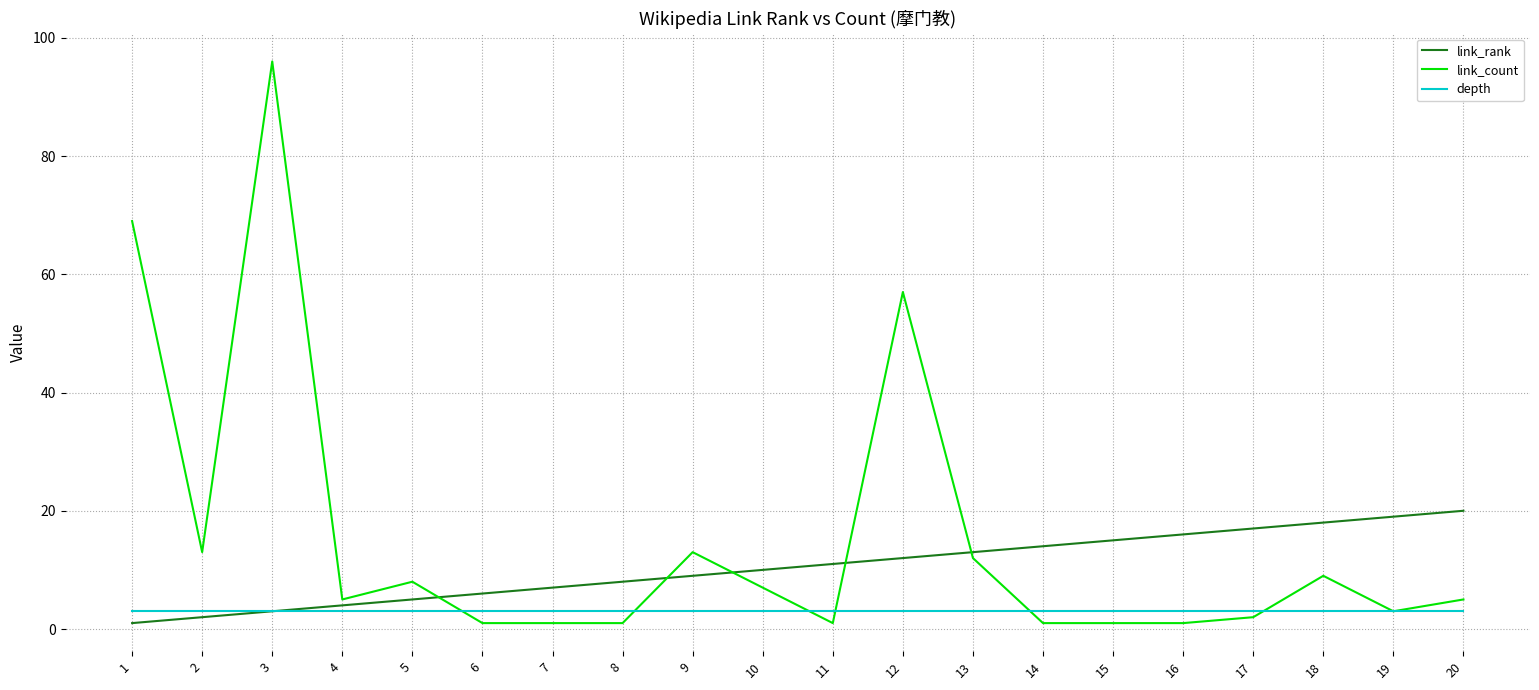

At which category is the sum across all series the highest?

3